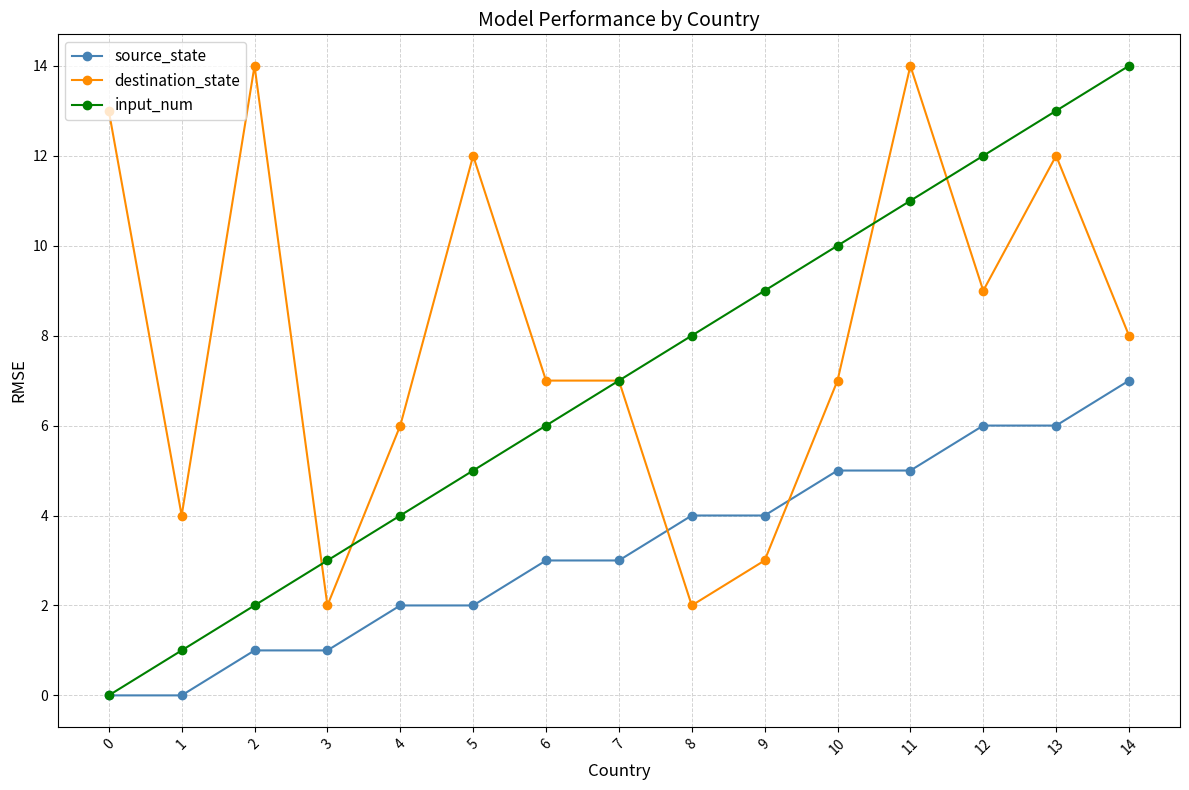

How many lines are shown in the chart?

3